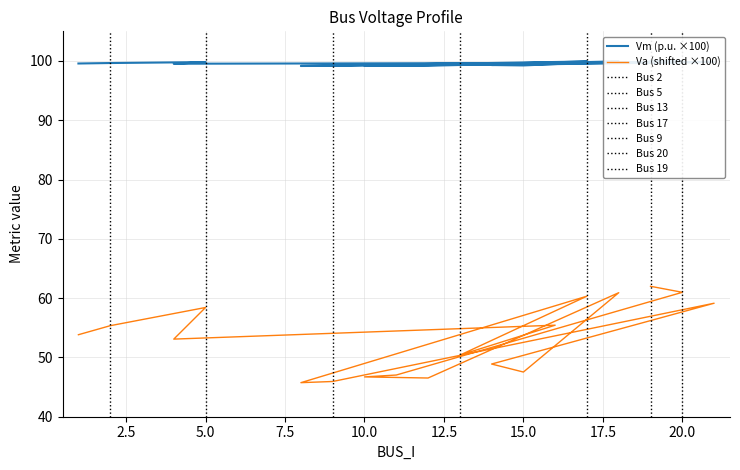

True or false: Va and Vm cross at least once.

False